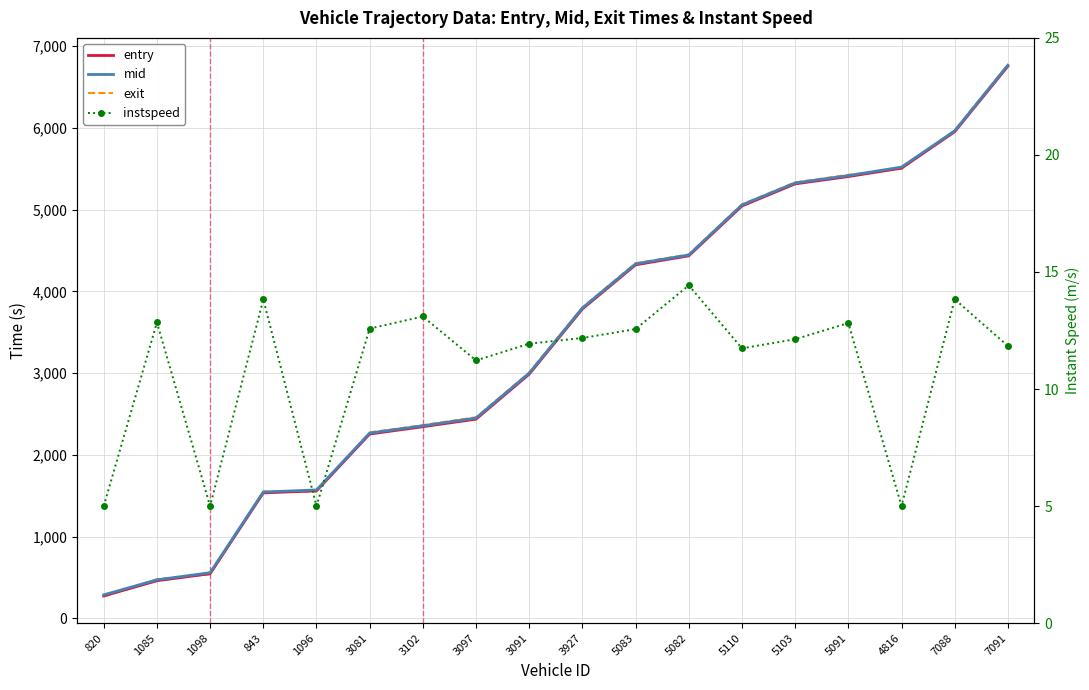

What is the sum of the entry values at 3081 and 3091?

5240.5